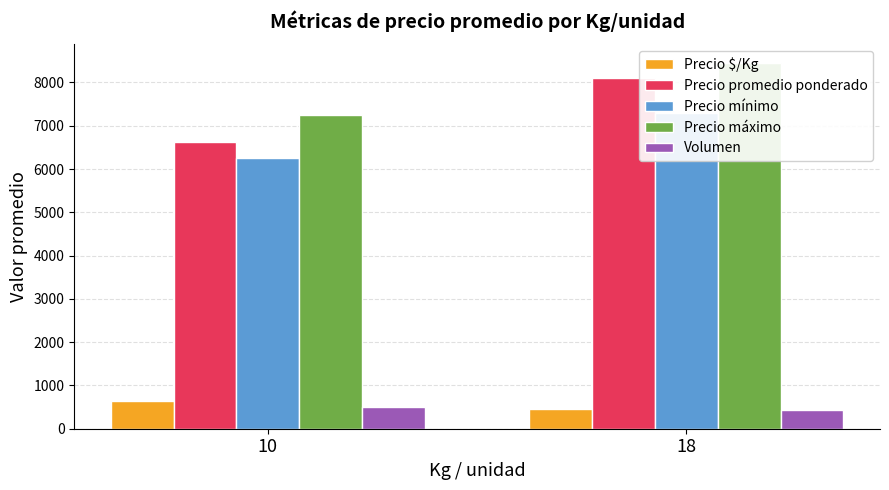

What is the sum of the Precio mínimo values at 10 and 18?

13542